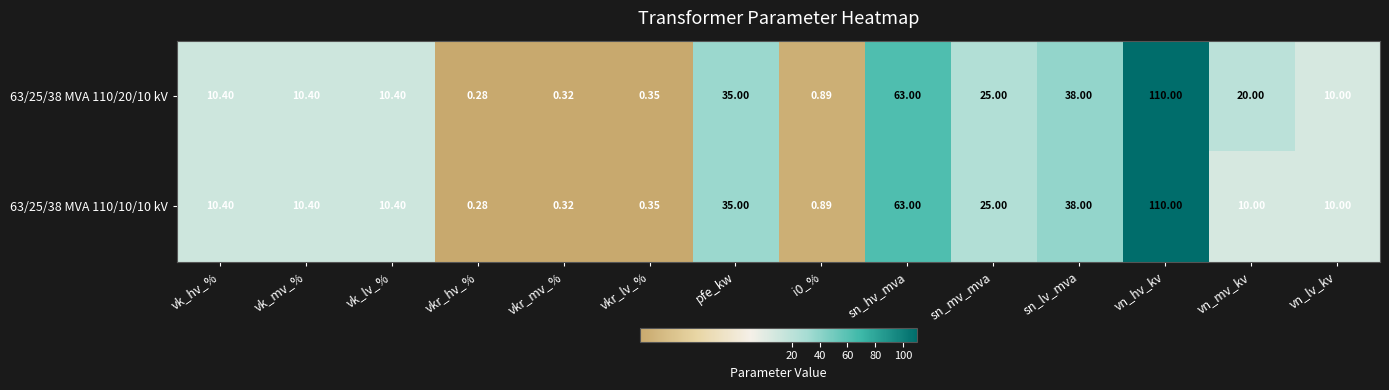

At which label does 63/25/38 MVA 110/10/10 kV reach its minimum?

vkr_hv_%